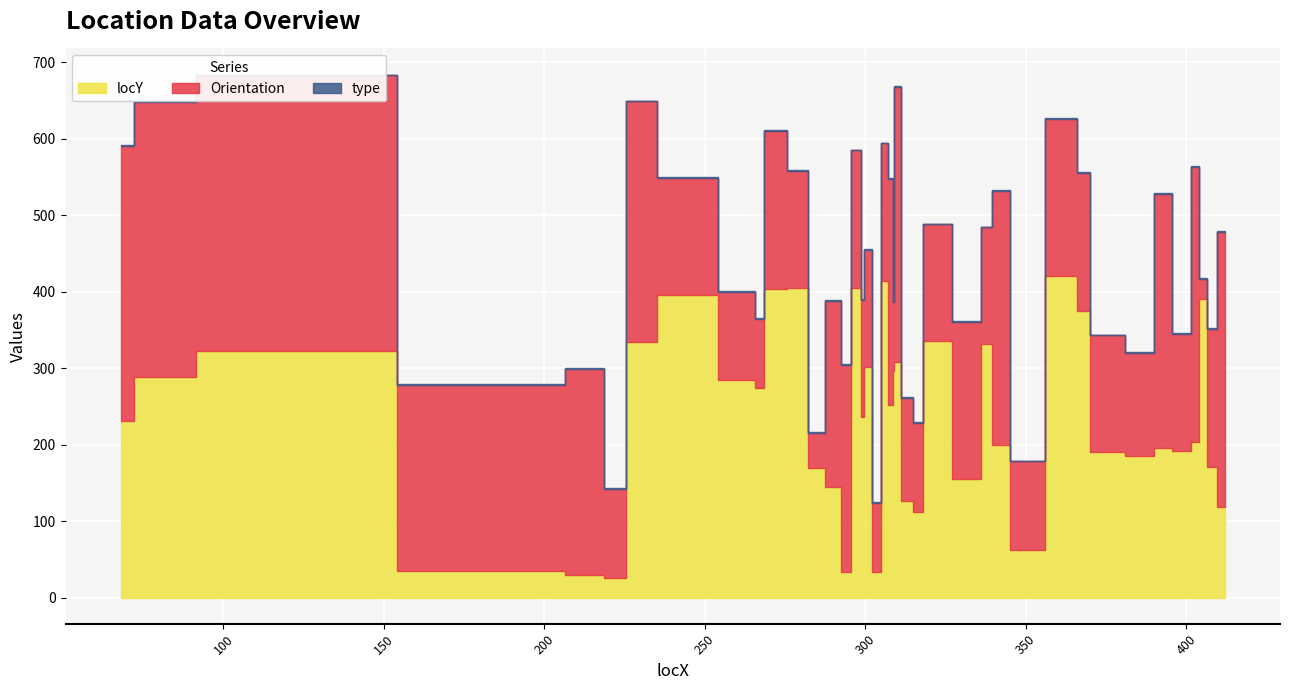

How many distinct data groups are displayed?

3